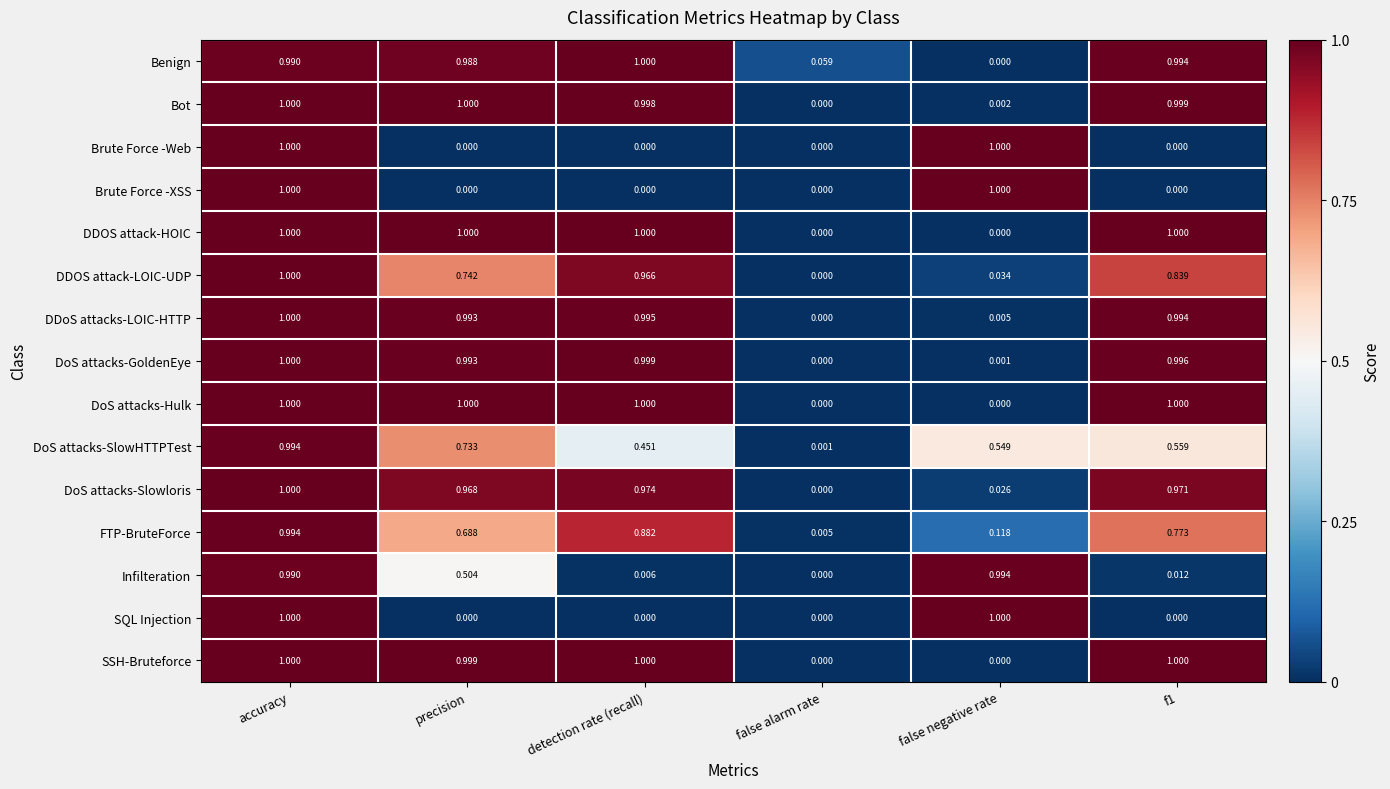

At which label is DoS attacks-Slowloris closest to 0?

false alarm rate